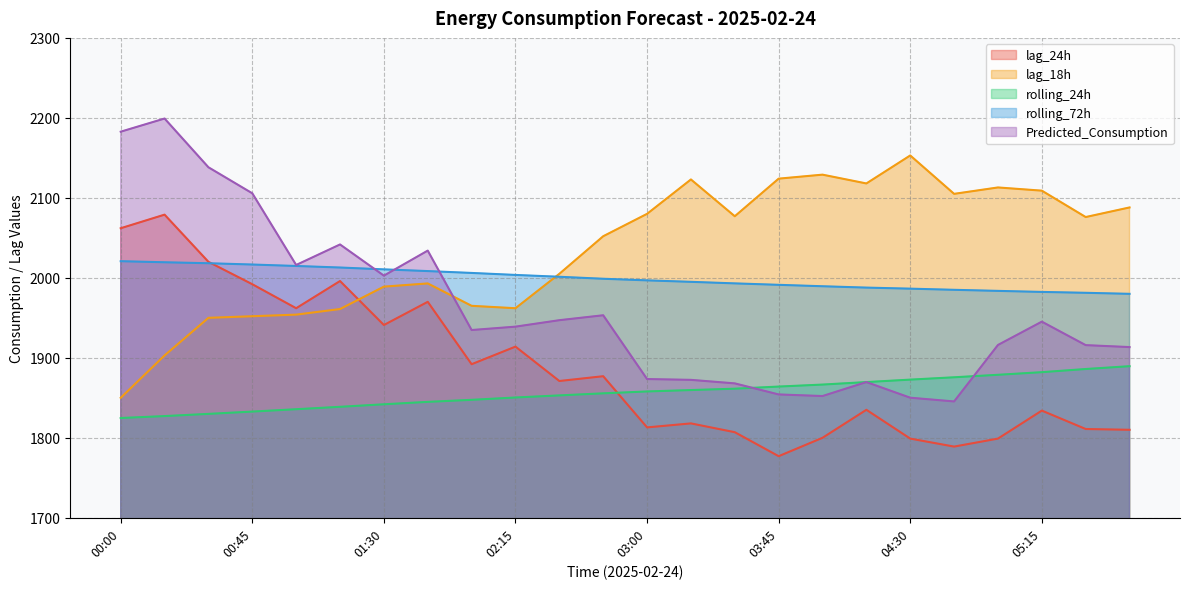

Reading left to right, what are all the values shown in this chart?

lag_24h: 00:00=2062.0	00:15=2079.0	00:30=2020.0	00:45=1992.0	01:00=1962.0	01:15=1996.0	01:30=1941.0	01:45=1970.0	02:00=1892.0	02:15=1914.0	02:30=1871.0	02:45=1877.0	03:00=1813.0	03:15=1818.0	03:30=1807.0	03:45=1777.0	04:00=1800.0	04:15=1835.0	04:30=1799.0	04:45=1789.0	05:00=1799.0	05:15=1834.0	05:30=1811.0	05:45=1810.0
lag_18h: 00:00=1850.0	00:15=1903.0	00:30=1950.0	00:45=1952.0	01:00=1954.0	01:15=1961.0	01:30=1989.0	01:45=1993.0	02:00=1965.0	02:15=1962.0	02:30=2005.0	02:45=2052.0	03:00=2080.0	03:15=2123.0	03:30=2077.0	03:45=2124.0	04:00=2129.0	04:15=2118.0	04:30=2153.0	04:45=2105.0	05:00=2113.0	05:15=2109.0	05:30=2076.0	05:45=2088.0
rolling_24h: 00:00=1824.7	00:15=1827.1	00:30=1829.9	00:45=1832.8	01:00=1835.7	01:15=1838.7	01:30=1841.9	01:45=1844.9	02:00=1847.5	02:15=1850.4	02:30=1853.0	02:45=1855.6	03:00=1857.9	03:15=1859.7	03:30=1861.4	03:45=1864.1	04:00=1866.5	04:15=1869.7	04:30=1872.7	04:45=1875.7	05:00=1878.8	05:15=1882.0	05:30=1886.0	05:45=1889.5
rolling_72h: 00:00=2020.8	00:15=2019.5	00:30=2018.3	00:45=2016.6	01:00=2014.8	01:15=2012.9	01:30=2010.6	01:45=2008.4	02:00=2006.1	02:15=2003.6	02:30=2001.3	02:45=1998.8	03:00=1996.8	03:15=1995.0	03:30=1993.1	03:45=1991.3	04:00=1989.5	04:15=1987.8	04:30=1986.5	04:45=1985.0	05:00=1983.7	05:15=1982.4	05:30=1981.3	05:45=1980.0
Predicted_Consumption: 00:00=2182.7	00:15=2199.2	00:30=2138.2	00:45=2105.7	01:00=2016.1	01:15=2041.7	01:30=2002.7	01:45=2034.0	02:00=1934.7	02:15=1939.0	02:30=1947.0	02:45=1953.2	03:00=1873.5	03:15=1872.4	03:30=1868.0	03:45=1854.2	04:00=1852.2	04:15=1869.7	04:30=1850.1	04:45=1845.5	05:00=1916.1	05:15=1945.2	05:30=1915.9	05:45=1913.4